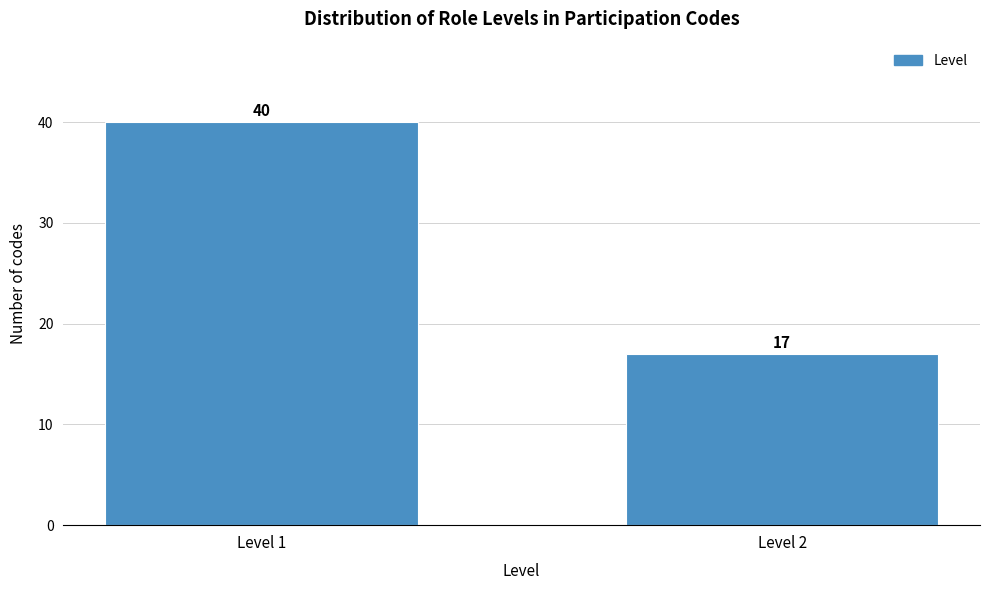

Reading left to right, what are all the values shown in this chart?

40	17